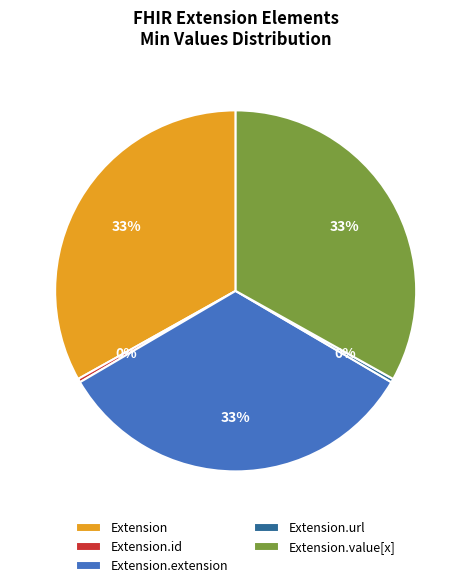

To the nearest percent, what percentage of the pie is Extension.extension?

33%